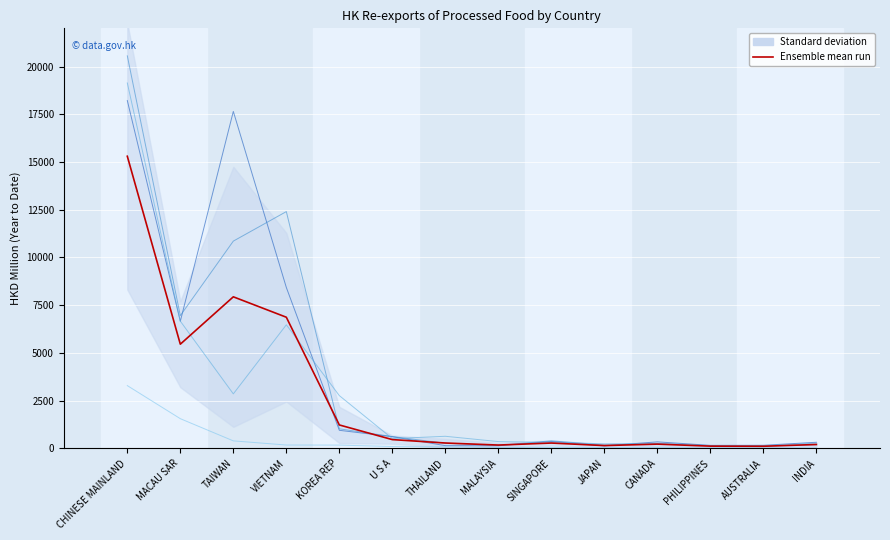

Reading left to right, transcribe all the data shown in this chart.

Ensemble mean run: CHINESE MAINLAND=15301.2	MACAU SAR=5458.7	TAIWAN=7939.3	VIETNAM=6870.6	KOREA REP=1228.7	U S A=461.6	THAILAND=282.8	MALAYSIA=176.2	SINGAPORE=281.2	JAPAN=148.7	CANADA=225.1	PHILIPPINES=118.8	AUSTRALIA=112.7	INDIA=205.3
201712 (HKD M): CHINESE MAINLAND=18217.6	MACAU SAR=6658.0	TAIWAN=17649.0	VIETNAM=8428.8	KOREA REP=948.4	U S A=614.2	THAILAND=144.7	MALAYSIA=138.2	SINGAPORE=364.8	JAPAN=131.7	CANADA=344.2	PHILIPPINES=159.4	AUSTRALIA=164.5	INDIA=322.3
201812 (HKD M): CHINESE MAINLAND=20558.9	MACAU SAR=6953.3	TAIWAN=10856.6	VIETNAM=12402.6	KOREA REP=1026.3	U S A=619.7	THAILAND=271.1	MALAYSIA=159.0	SINGAPORE=397.5	JAPAN=177.6	CANADA=259.1	PHILIPPINES=146.4	AUSTRALIA=128.8	INDIA=195.8
201912 (HKD M): CHINESE MAINLAND=19138.8	MACAU SAR=6666.1	TAIWAN=2856.5	VIETNAM=6473.1	KOREA REP=2766.0	U S A=514.2	THAILAND=635.7	MALAYSIA=357.8	SINGAPORE=312.9	JAPAN=242.3	CANADA=253.9	PHILIPPINES=142.7	AUSTRALIA=131.6	INDIA=278.1
202003 (HKD M): CHINESE MAINLAND=3289.5	MACAU SAR=1557.4	TAIWAN=395.1	VIETNAM=178.0	KOREA REP=174.0	U S A=98.4	THAILAND=79.7	MALAYSIA=49.9	SINGAPORE=49.7	JAPAN=43.3	CANADA=43.0	PHILIPPINES=26.6	AUSTRALIA=25.9	INDIA=25.2